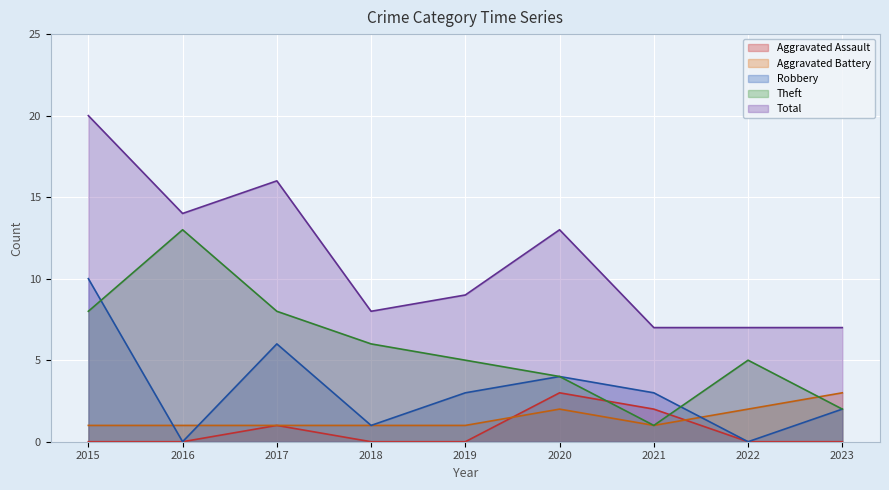

What are all the series names shown in the legend?

Aggravated Assault, Aggravated Battery, Robbery, Theft, Total